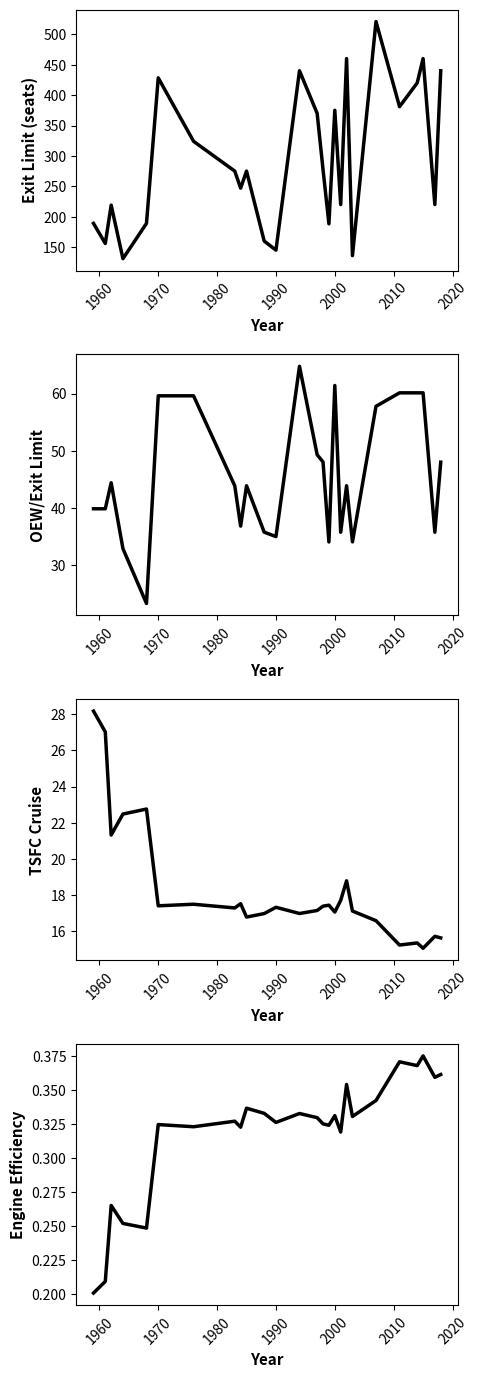

Which series has the largest range (max minus min)?

Exit Limit